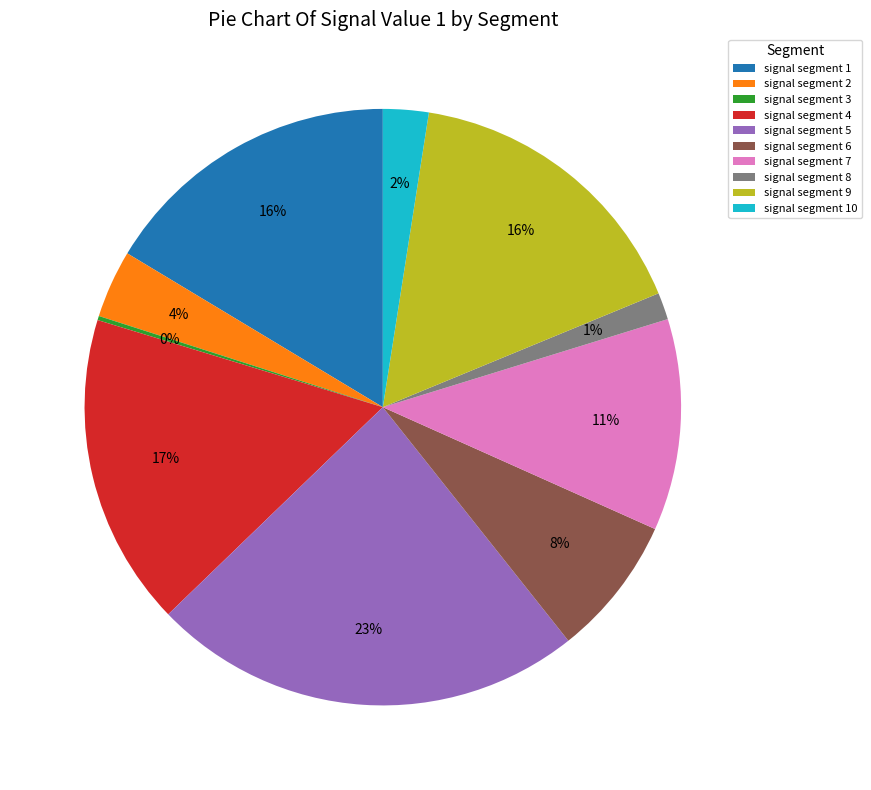

The signal segment 10 slice represents 8% of the pie. True or false?

False